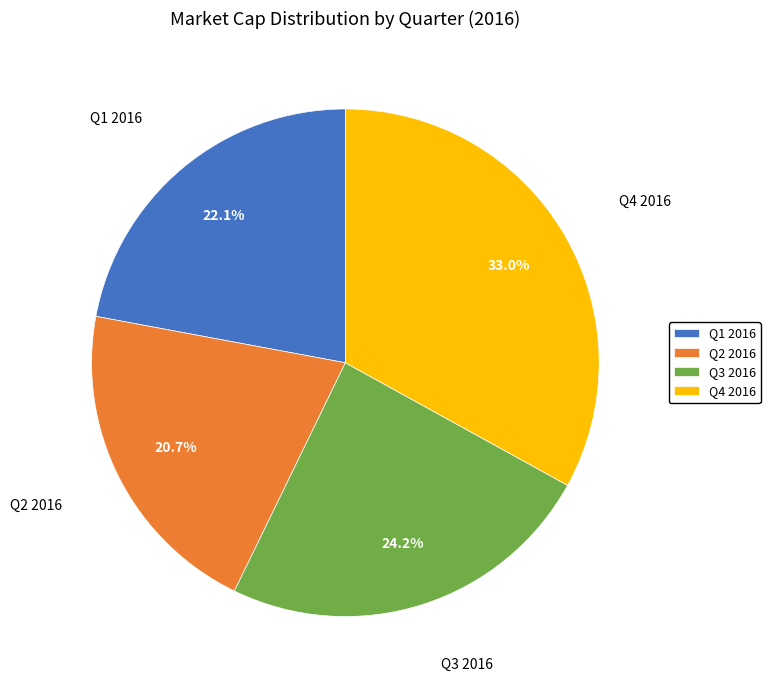

To the nearest percent, what percentage of the pie is Q4?

33%